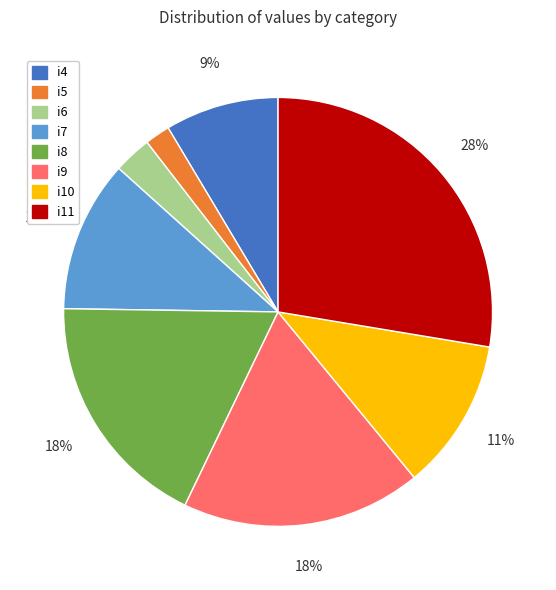

Does any single category account for the majority?

No